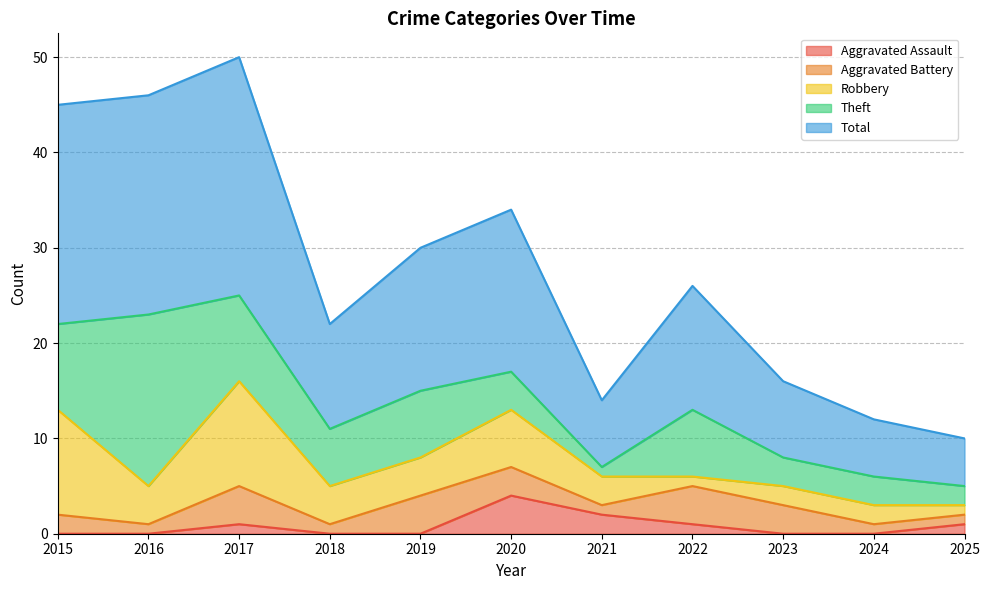

True or false: Aggravated Battery and Total cross at least once.

False